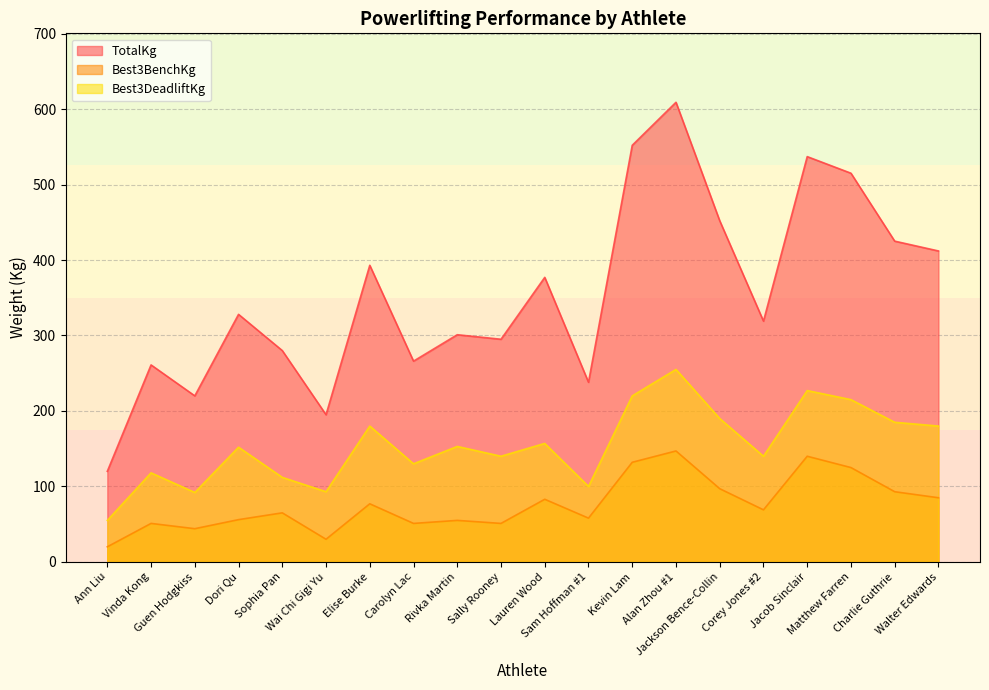

At which label does Best3DeadliftKg reach its peak?

Alan Zhou #1